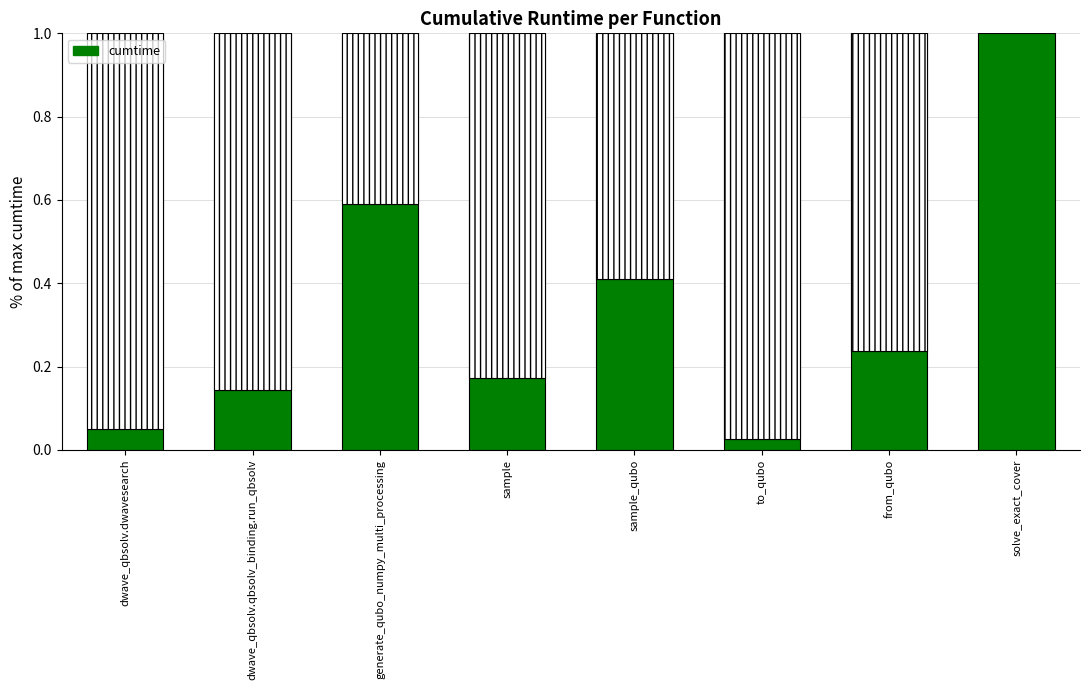

Are the bars horizontal?

No